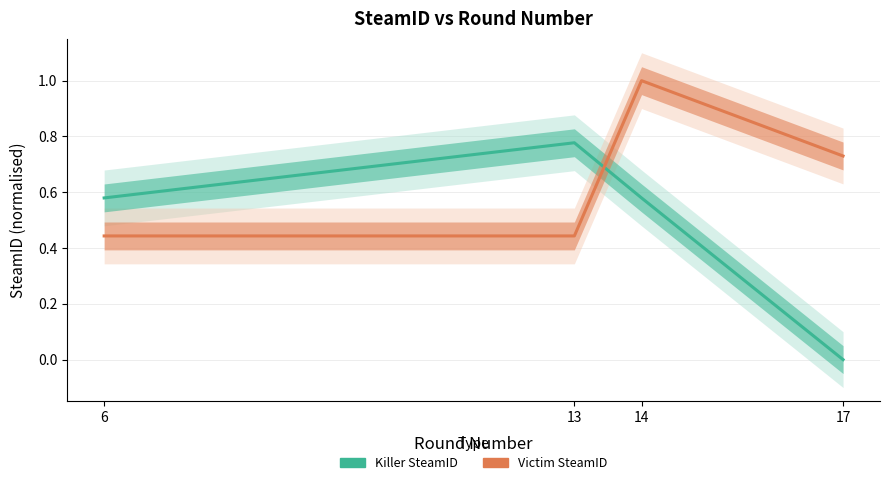

What is the sum of all Victim SteamID values?

2.6